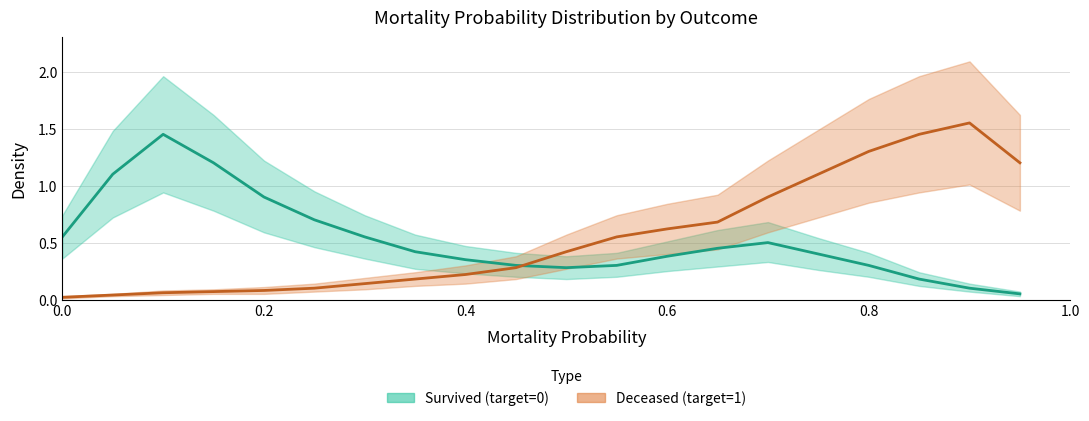

Which series has the largest total across all categories?

Deceased (target=1)